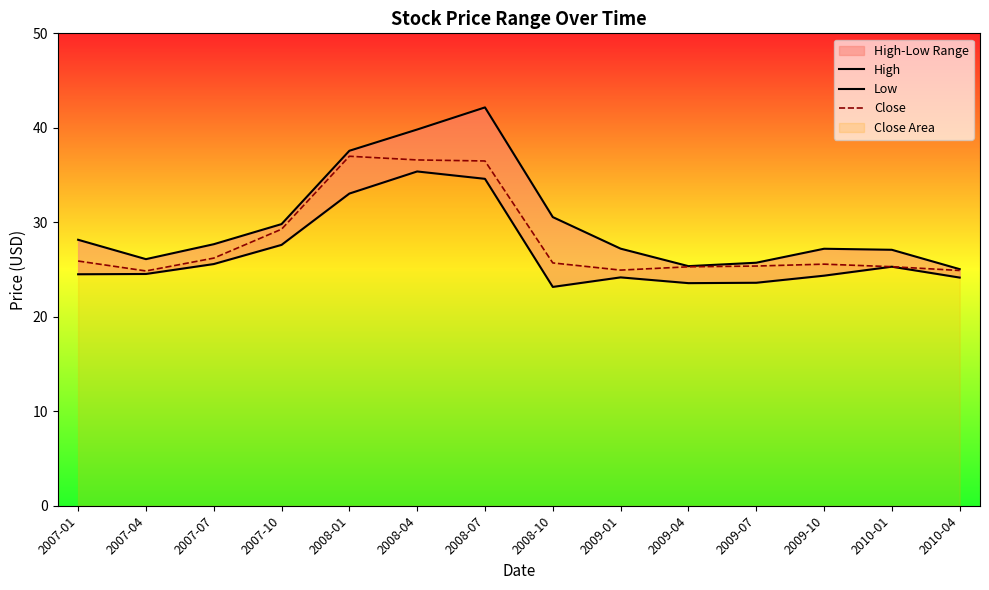

What position from the left is 2009-04?

10